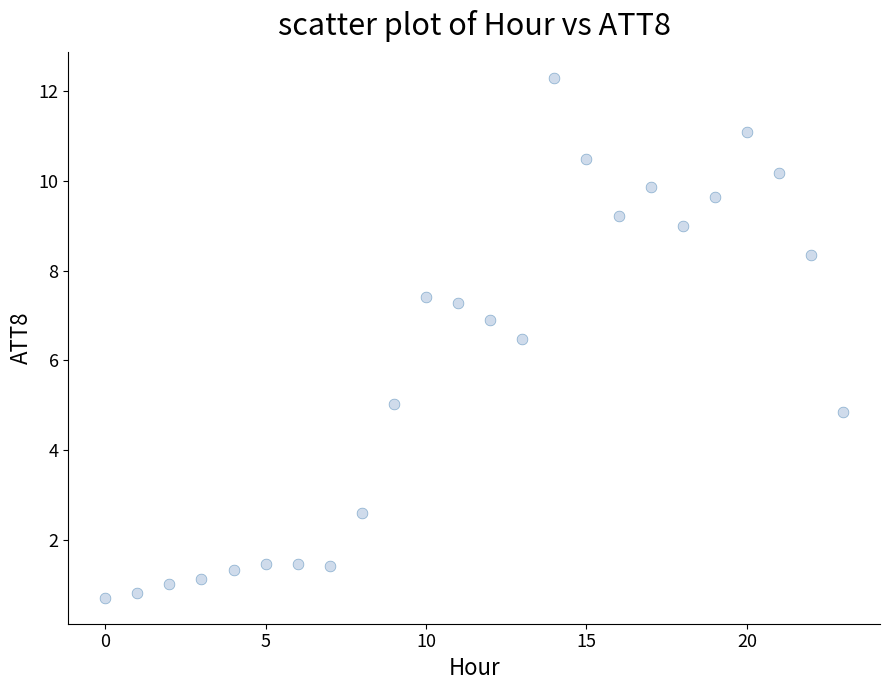

What is the range of Y values (max minus min)?

11.6